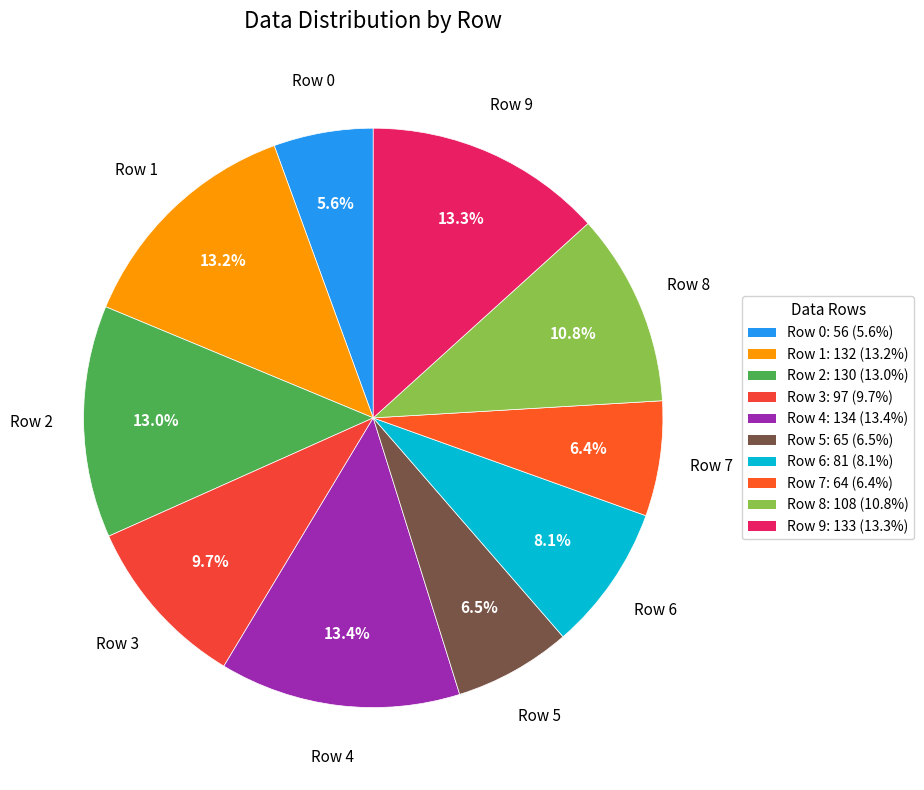

What portion of the pie excludes Row 0?

94.4%